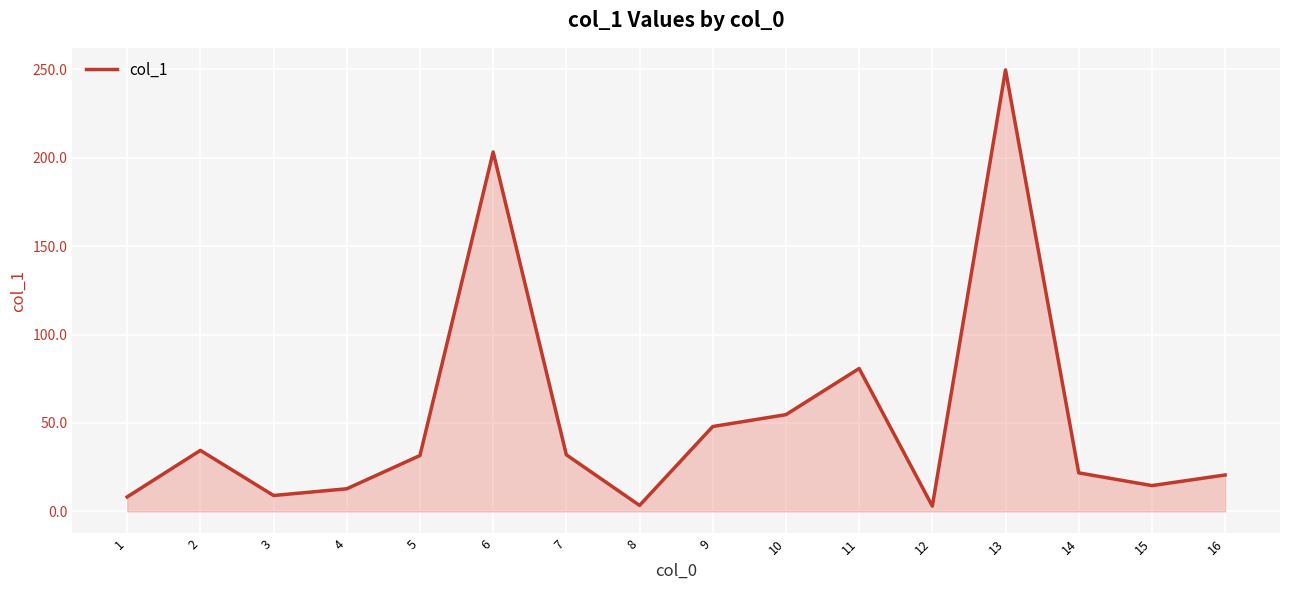

Between 16 and 8, which is larger?

16